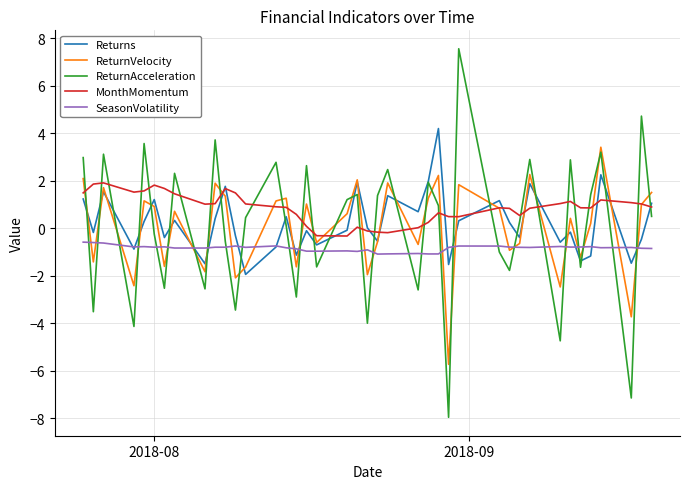

What is the sum of all Returns values?

8.9